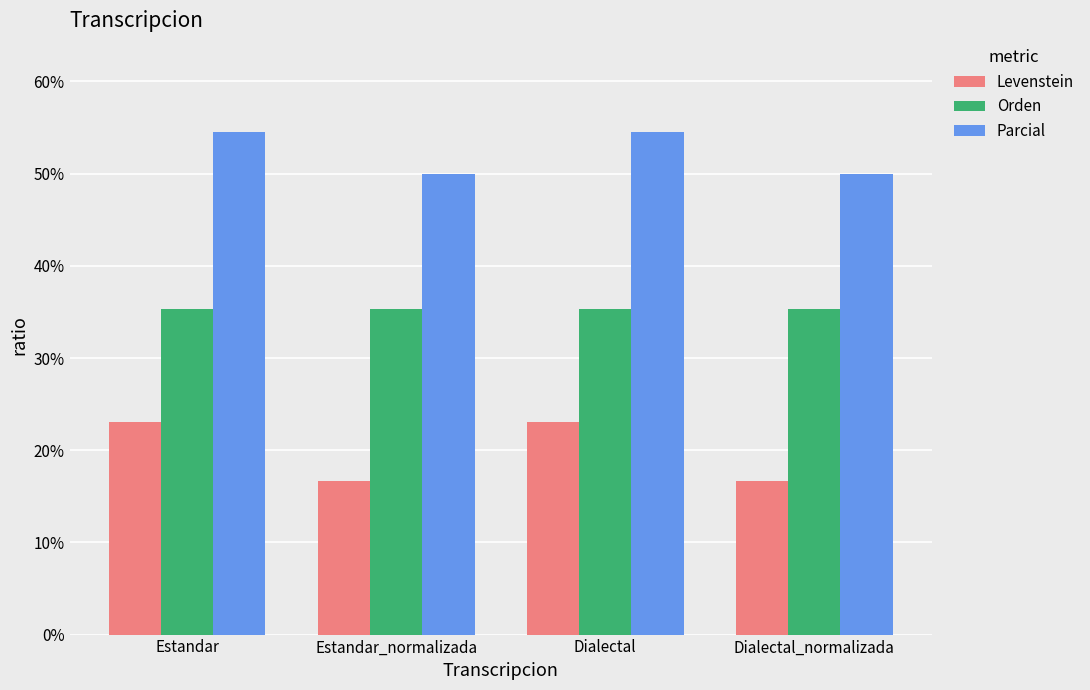

Where does the Levenstein series first go above 23?

Estandar